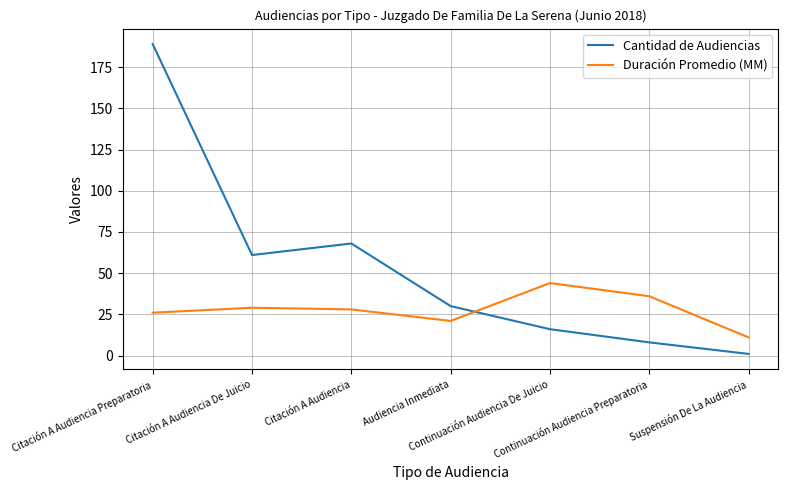

Which series has the widest spread of values?

Cantidad de Audiencias